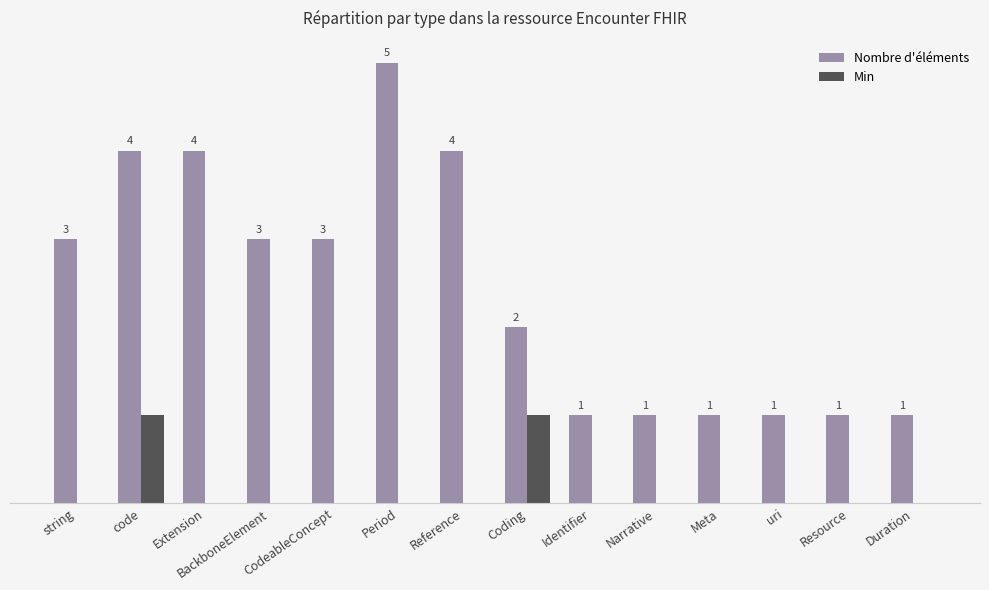

Which series changed the most between Extension and Duration?

Nombre d'éléments